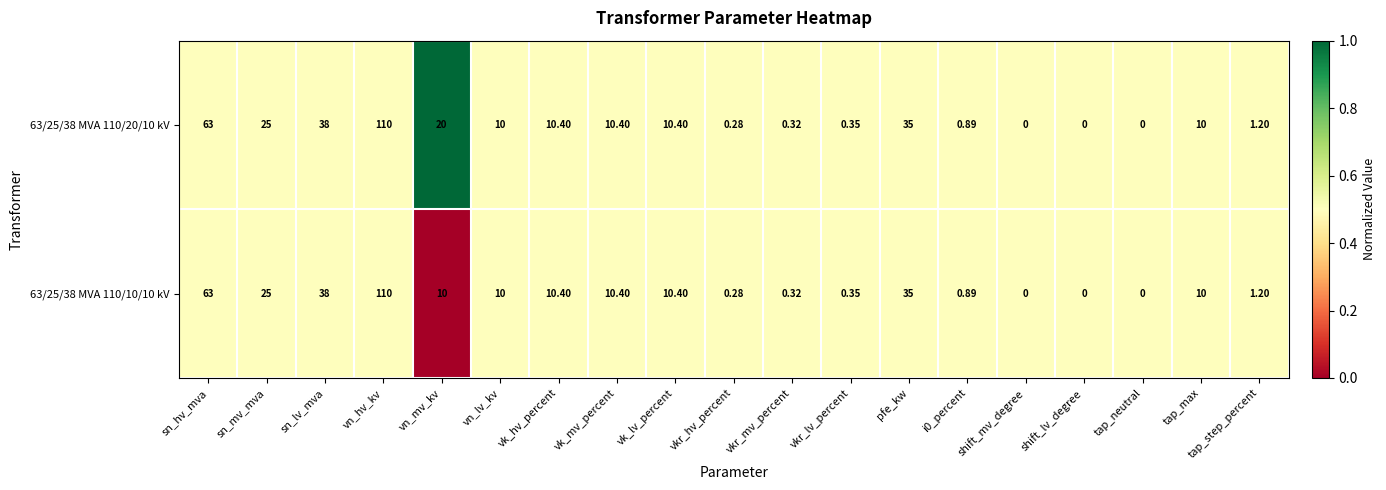

At which category is the sum across all series the highest?

vn_hv_kv